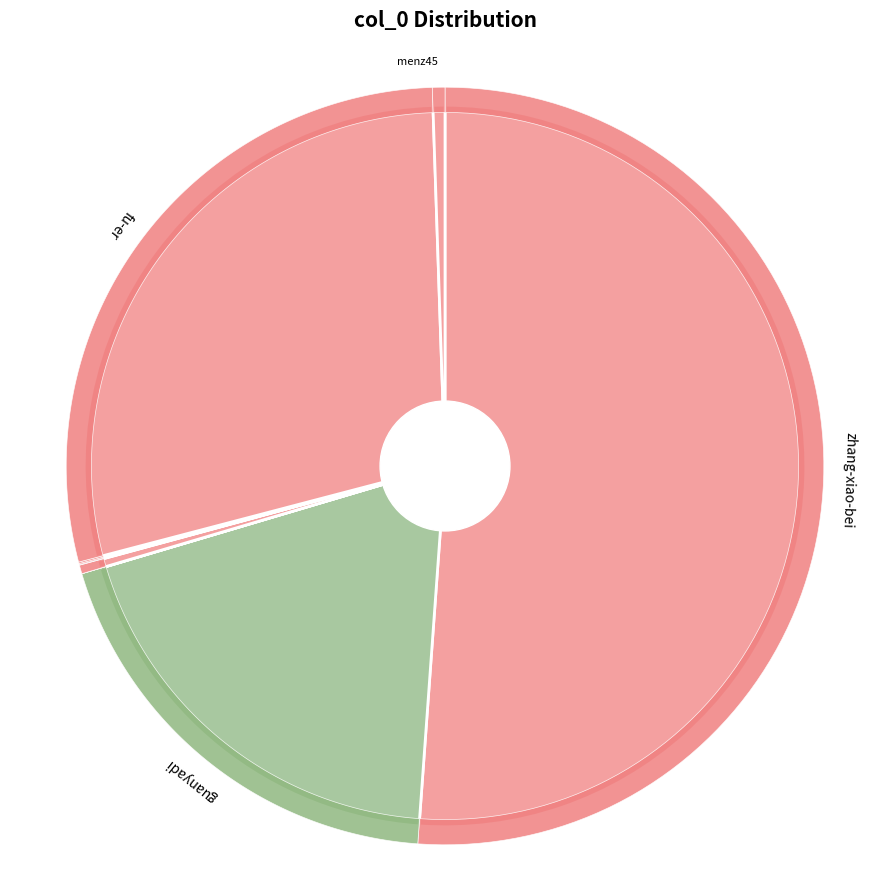

How many slices are in this pie chart?

10